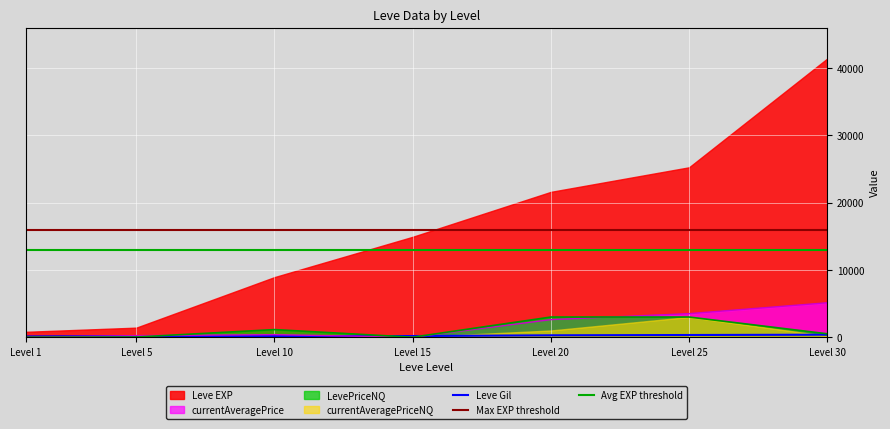

What is the highest value of the LevePriceNQ series?

2999.0